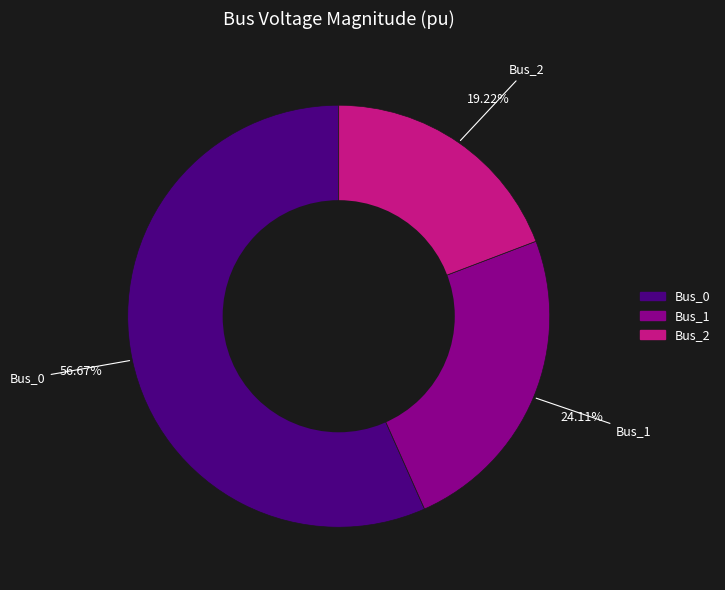

To the nearest percent, what is the difference between the Bus_2 and Bus_0 slice percentages?

37%